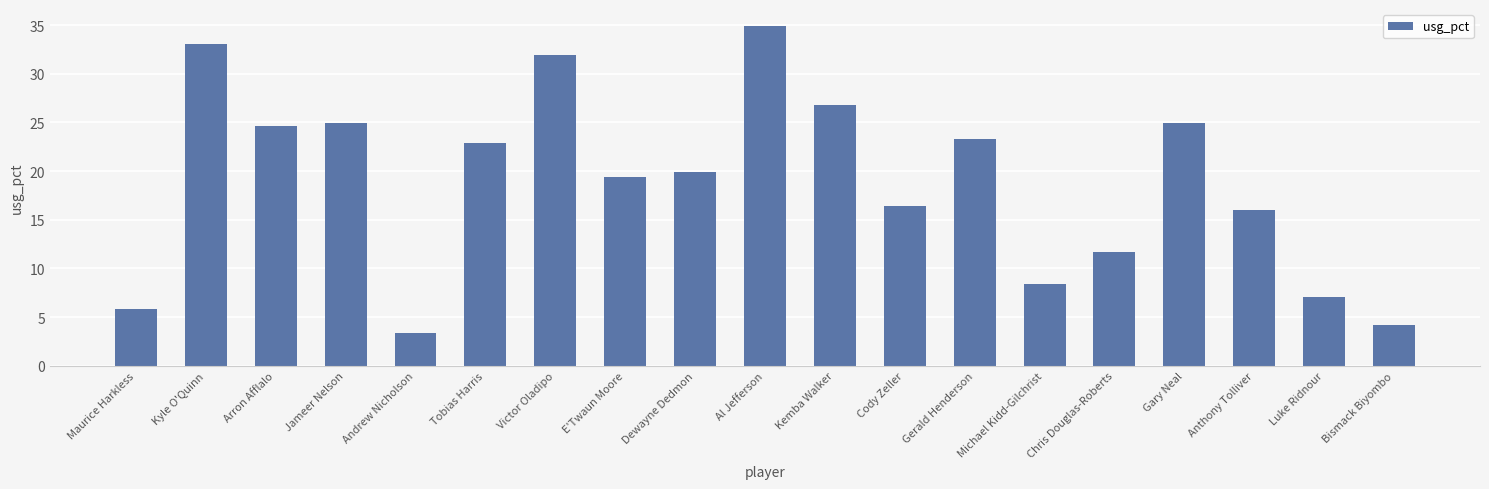

Are the bars horizontal?

No